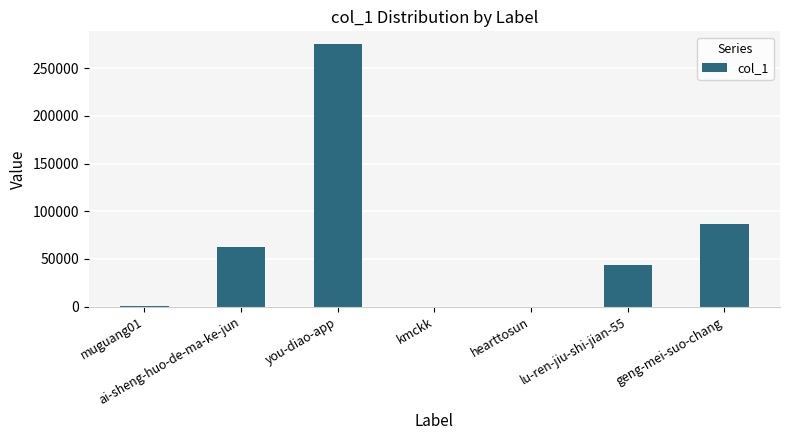

At which label is the value closest to 137536?

geng-mei-suo-chang